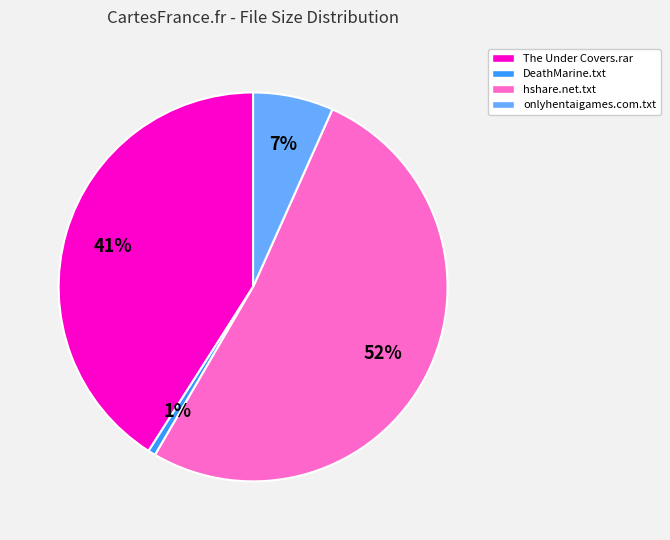

What is the smallest slice in the pie chart?

DeathMarine.txt